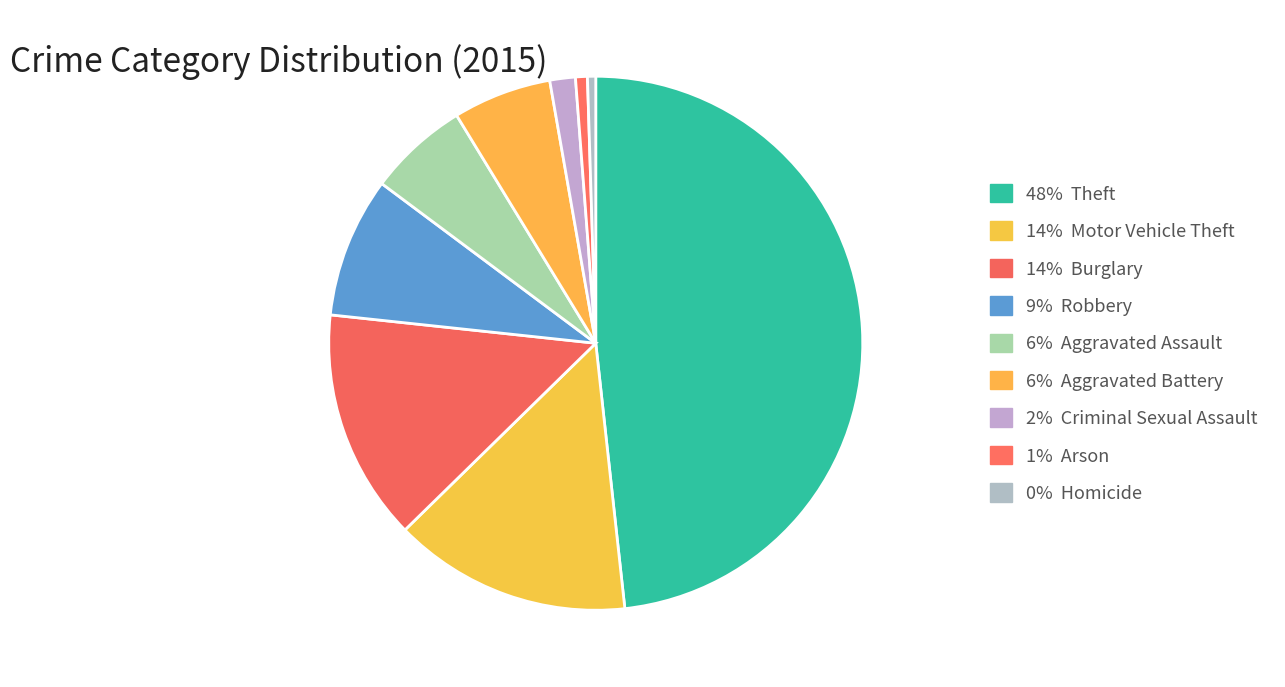

Rank the categories by value from lowest to highest.

Homicide, Arson, Criminal Sexual Assault, Aggravated Battery, Aggravated Assault, Robbery, Burglary, Motor Vehicle Theft, Theft